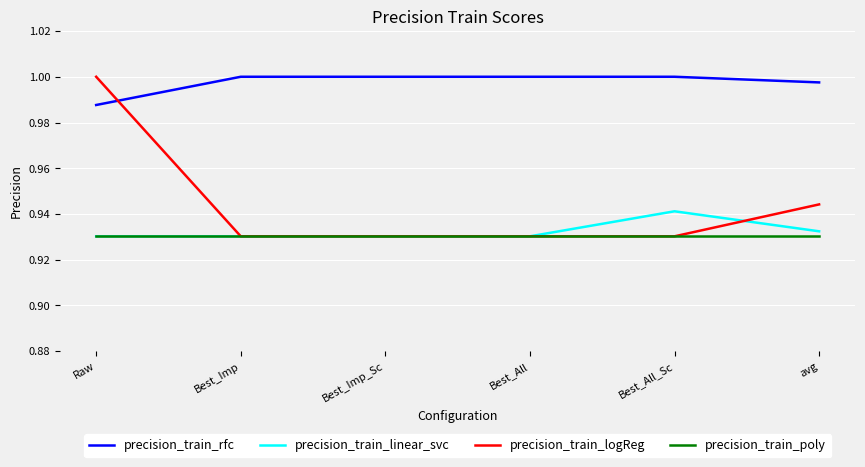

What position from the right is avg?

1